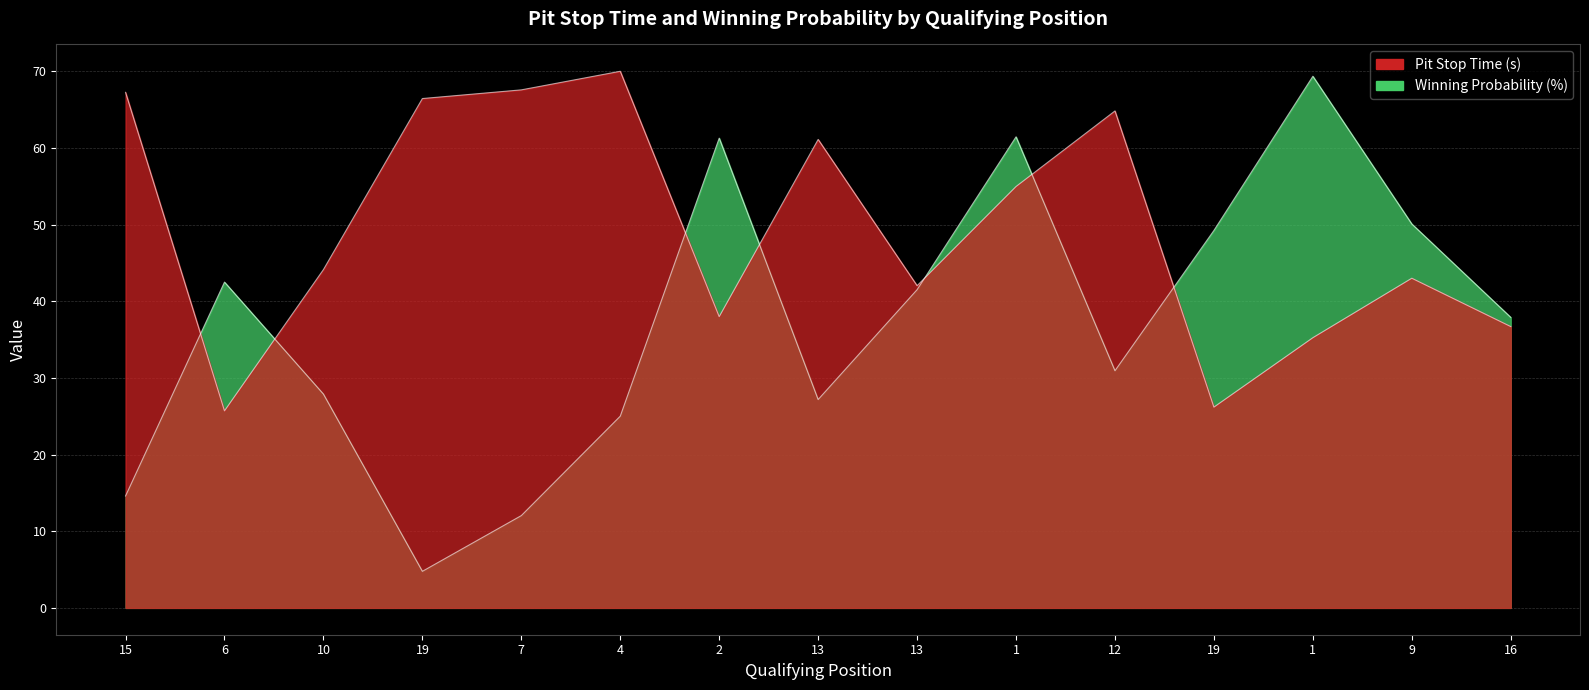

What is the difference between the maximum and second lowest values in the Pit Stop Time (s) series?

43.8